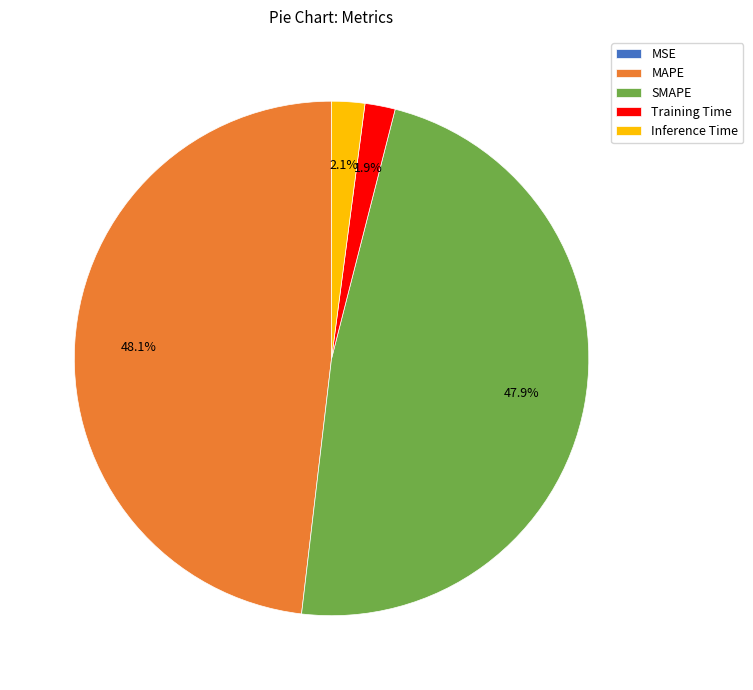

Is there a majority slice in this chart?

No